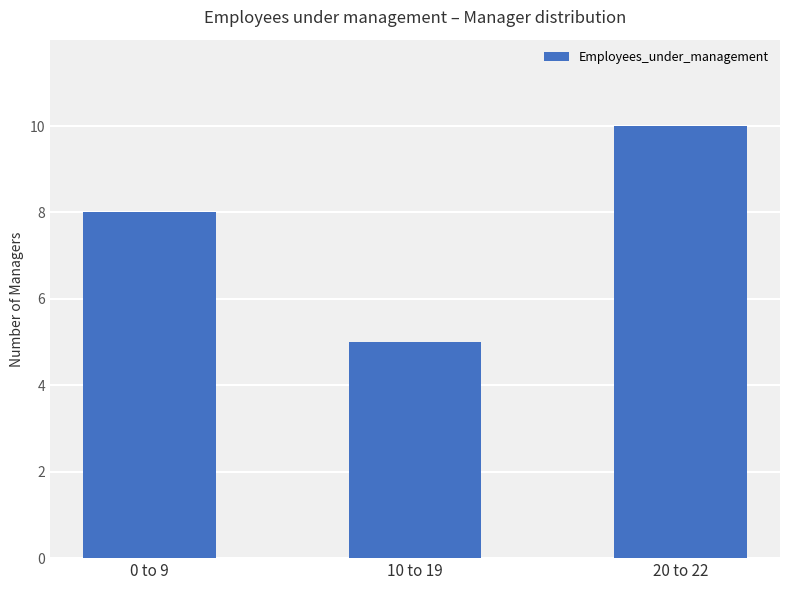

Where is the data nearest to the value 7?

0 to 9